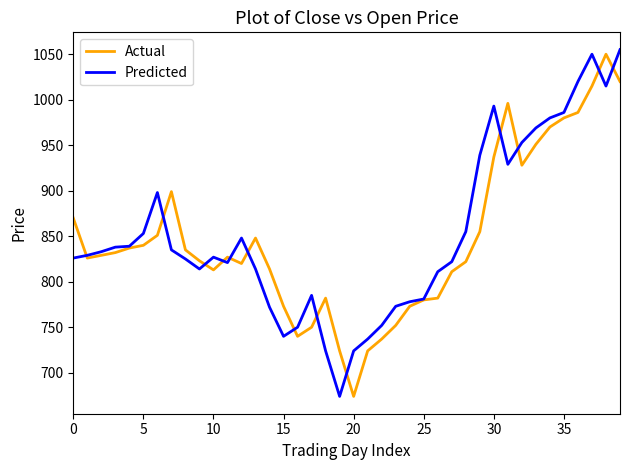

True or false: Predicted and Actual cross at least once.

True